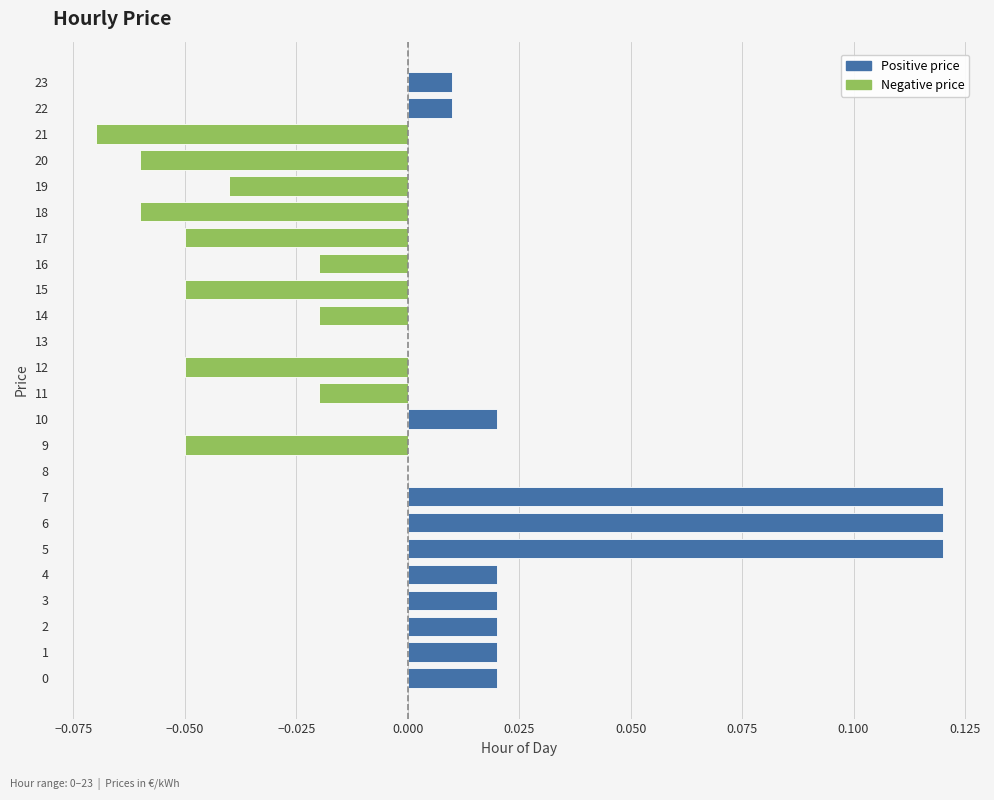

Count the number of data series in this chart.

1